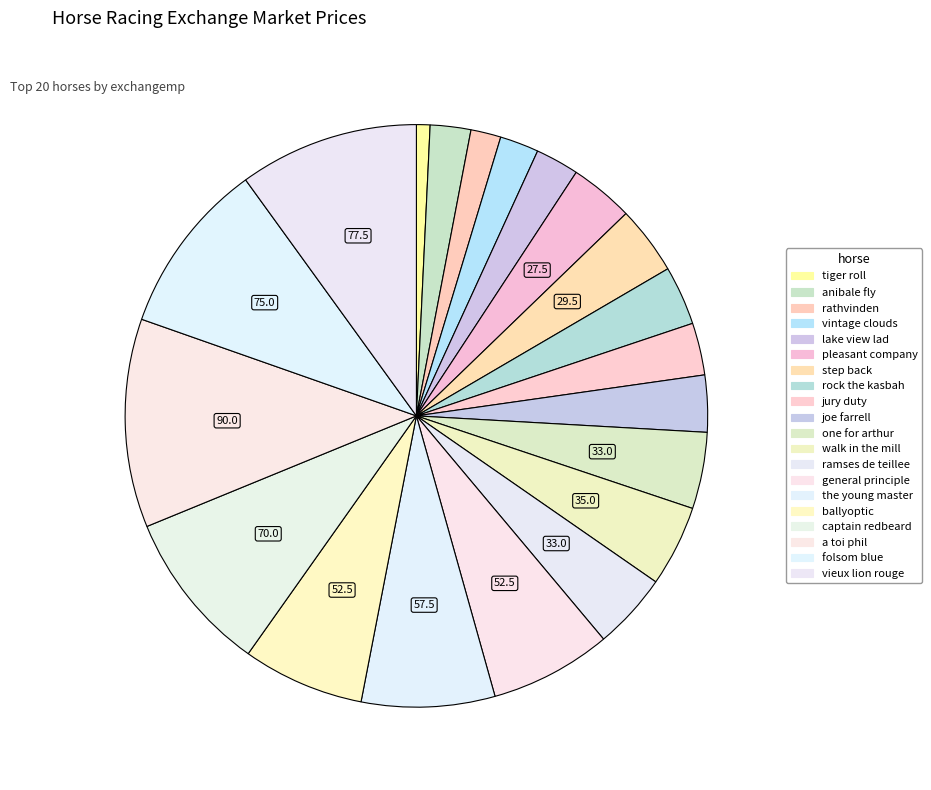

What percentage is the joe farrell slice, to the nearest percent?

3%